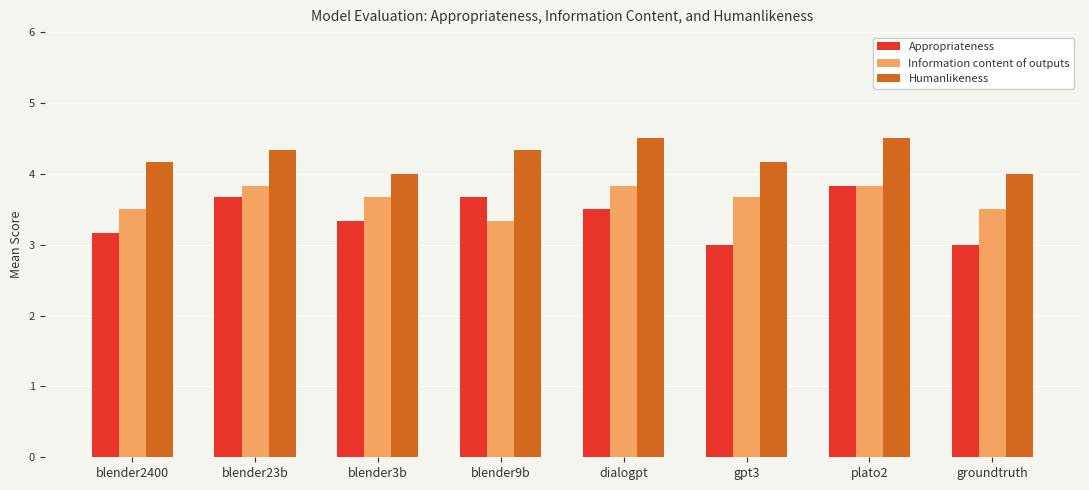

Count the number of data series in this chart.

3